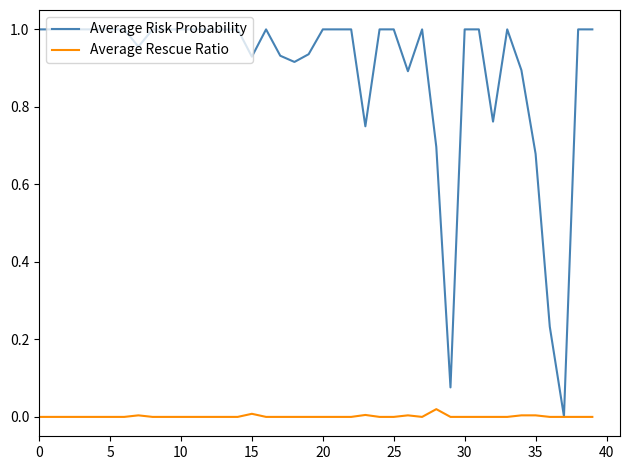

Which series has the largest total across all categories?

Average Risk Probability